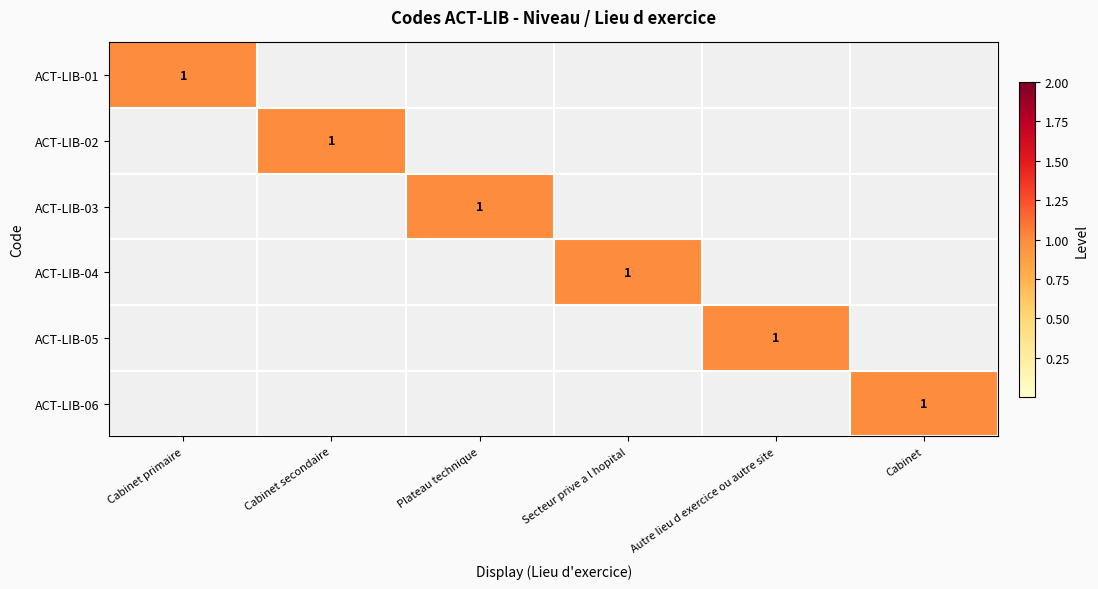

Is it true that ACT-LIB-04 equals 2 at Secteur prive a l hopital?

False